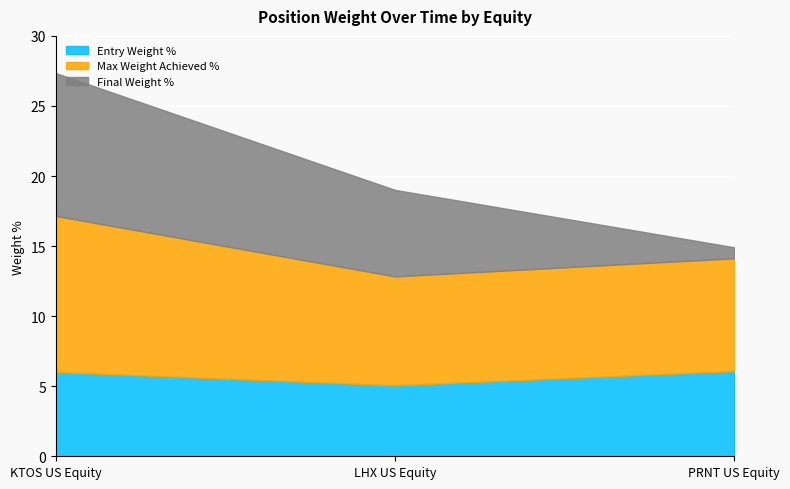

What is the label of the 1st point from the right?

PRNT US Equity